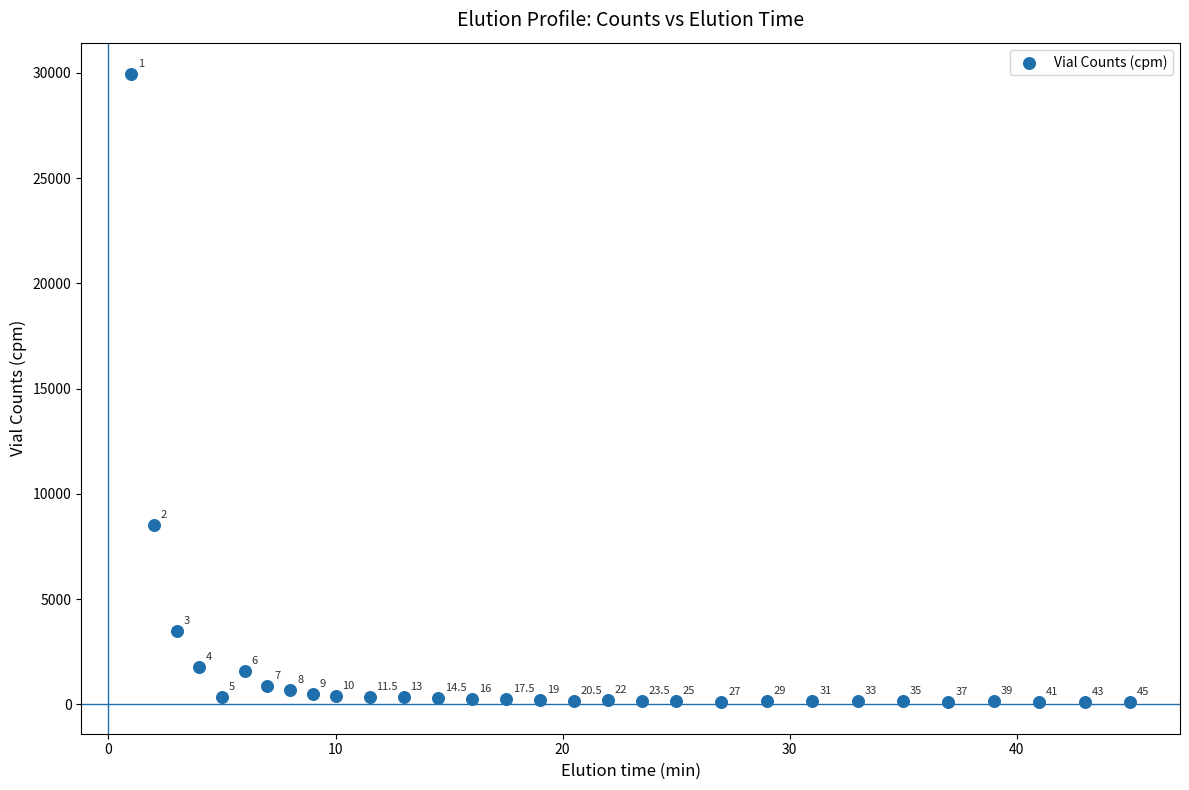

What is the range of Y values (max minus min)?

29840.4